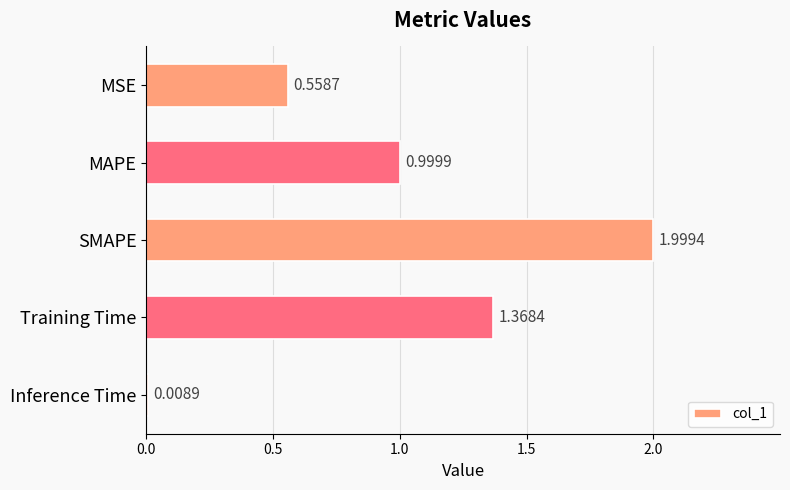

What is the average value?

1.0